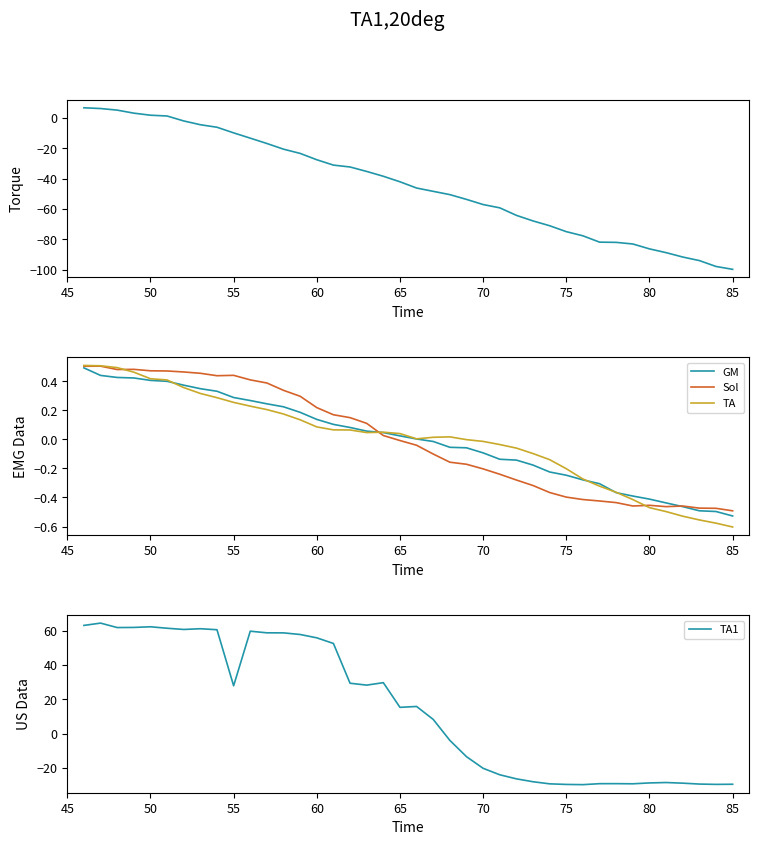

What is the minimum value for TA1?

-29.8